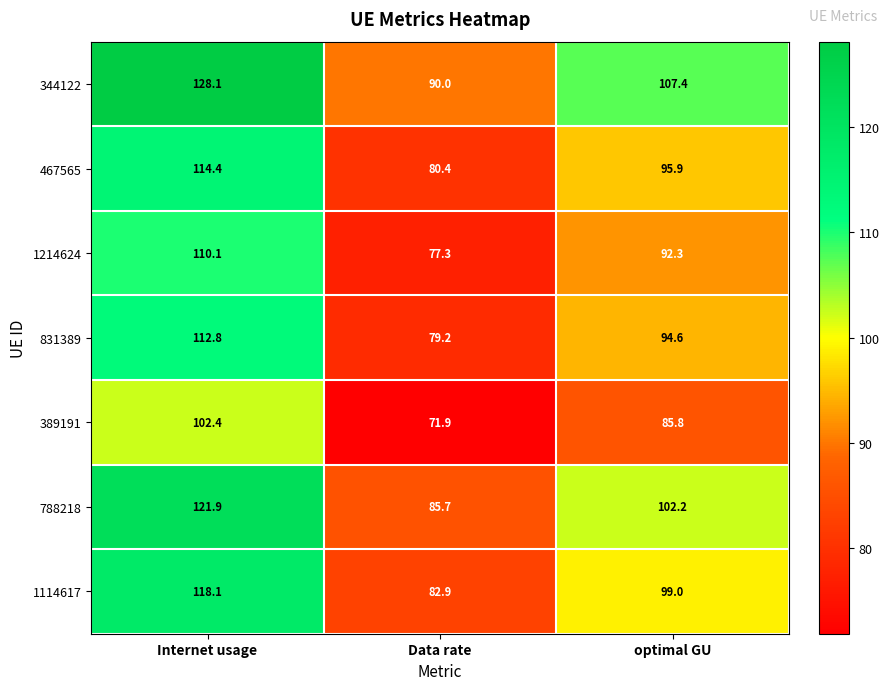

How many data points in 788218 are above 102?

2